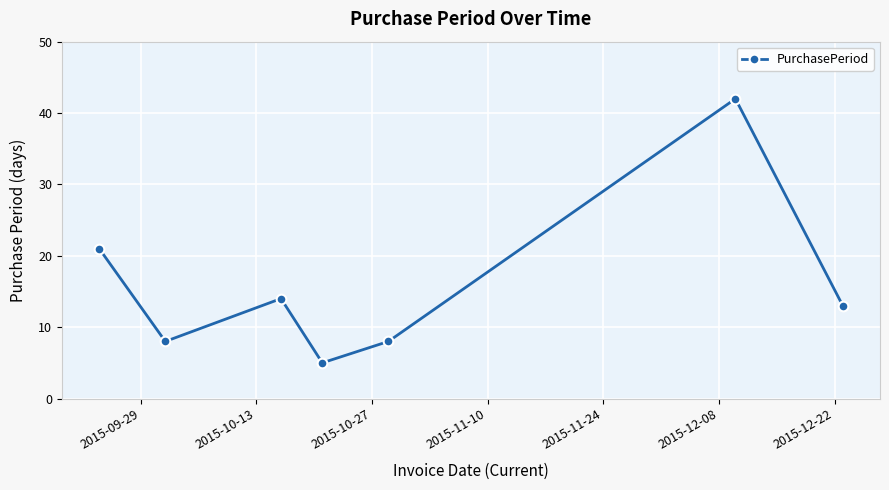

What is the average value?

16